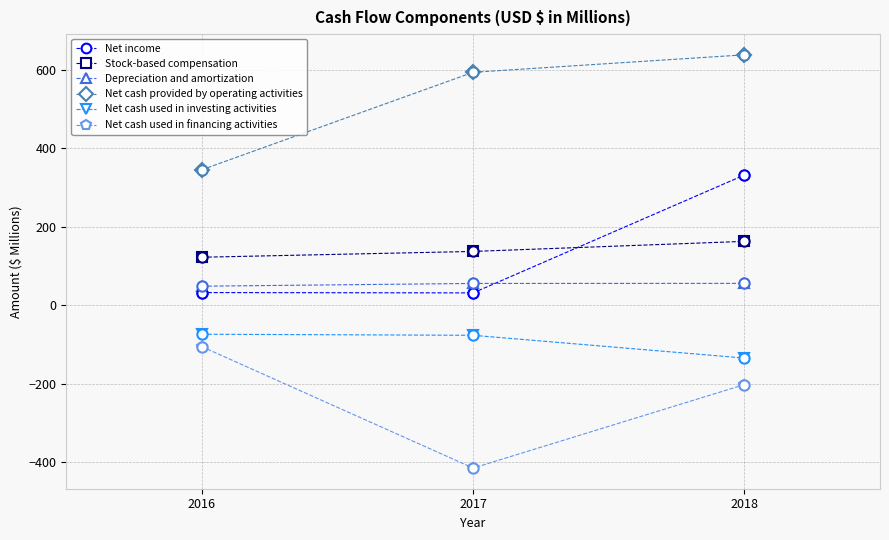

What are all the series names shown in the legend?

Net income, Stock-based compensation, Depreciation and amortization, Net cash provided by operating activities, Net cash used in investing activities, Net cash used in financing activities